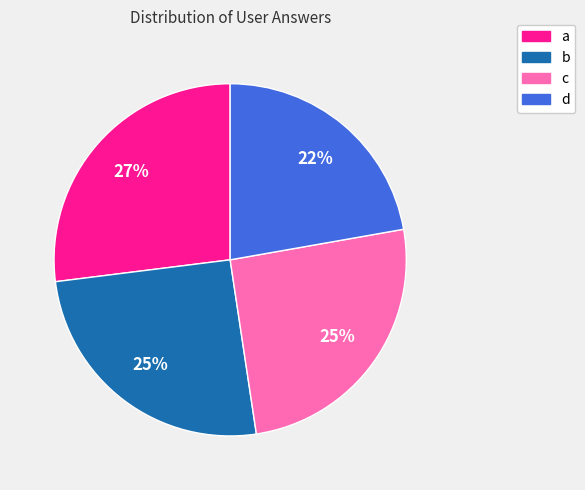

To the nearest percent, what percentage of the pie is a?

27%